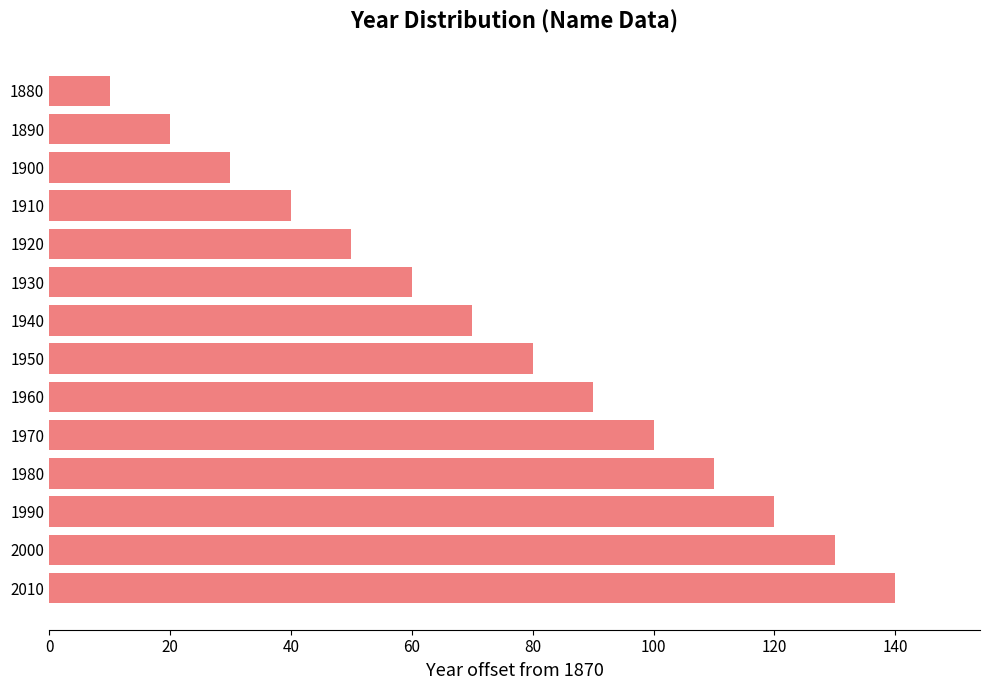

What is the value of the 1st bar from the top?

10